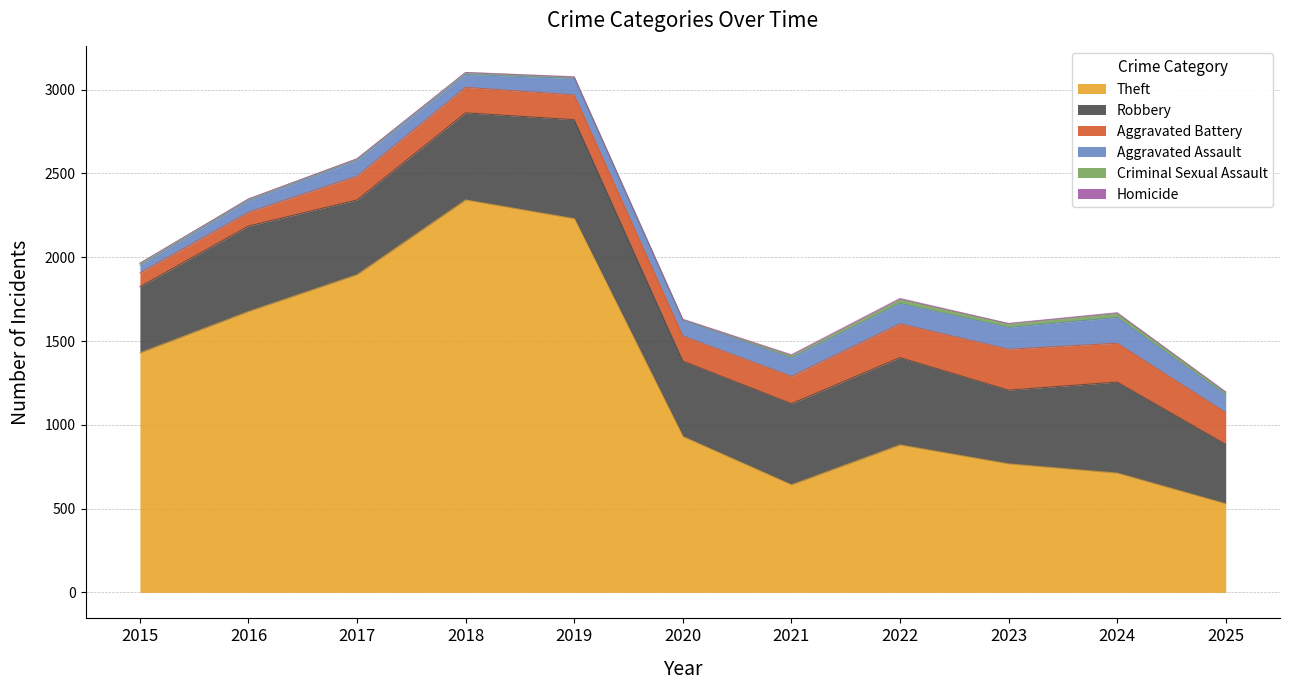

Reading left to right, extract all data points from this chart.

Theft: 2015=1429	2016=1676	2017=1896	2018=2342	2019=2230	2020=930	2021=642	2022=880	2023=767	2024=712	2025=529
Robbery: 2015=395	2016=510	2017=446	2018=520	2019=591	2020=450	2021=484	2022=521	2023=440	2024=543	2025=354
Aggravated Battery: 2015=82	2016=82	2017=142	2018=152	2019=148	2020=150	2021=163	2022=202	2023=244	2024=232	2025=190
Aggravated Assault: 2015=46	2016=71	2017=95	2018=77	2019=98	2020=94	2021=110	2022=121	2023=130	2024=154	2025=105
Criminal Sexual Assault: 2015=12	2016=8	2017=8	2018=11	2019=8	2020=3	2021=14	2022=24	2023=22	2024=24	2025=15
Homicide: 2015=0	2016=1	2017=1	2018=1	2019=2	2020=3	2021=5	2022=6	2023=2	2024=4	2025=4